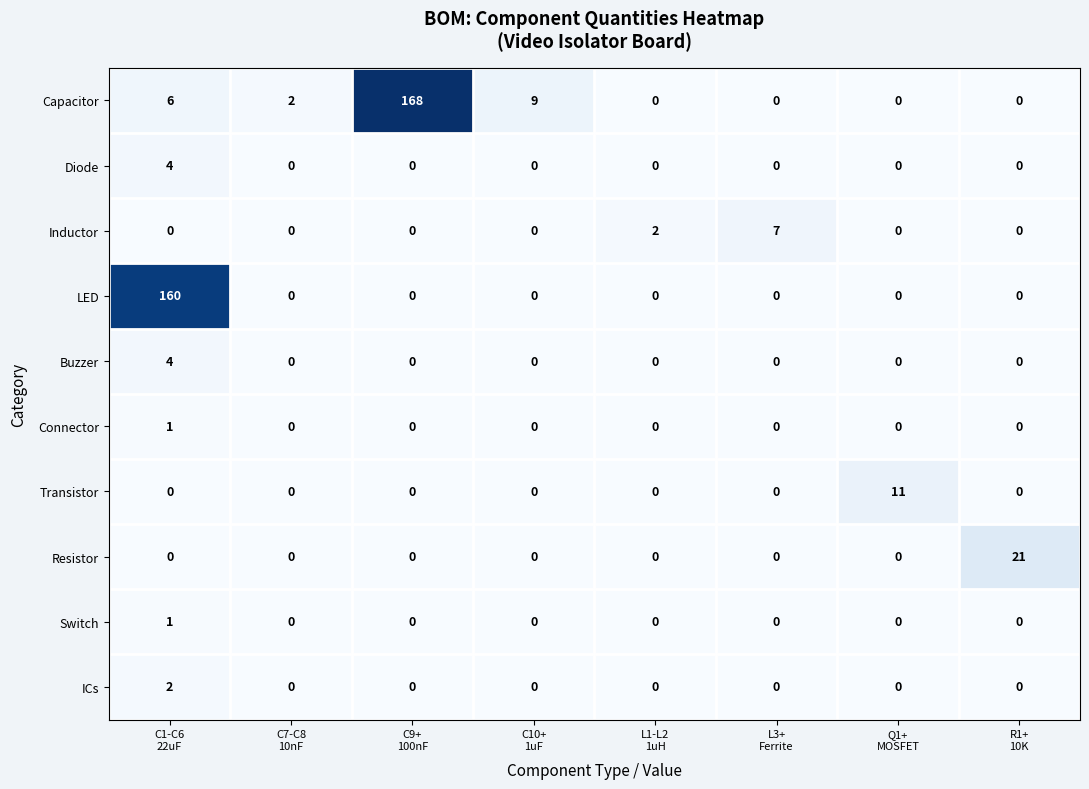

At how many categories does at least one series exceed 53?

2